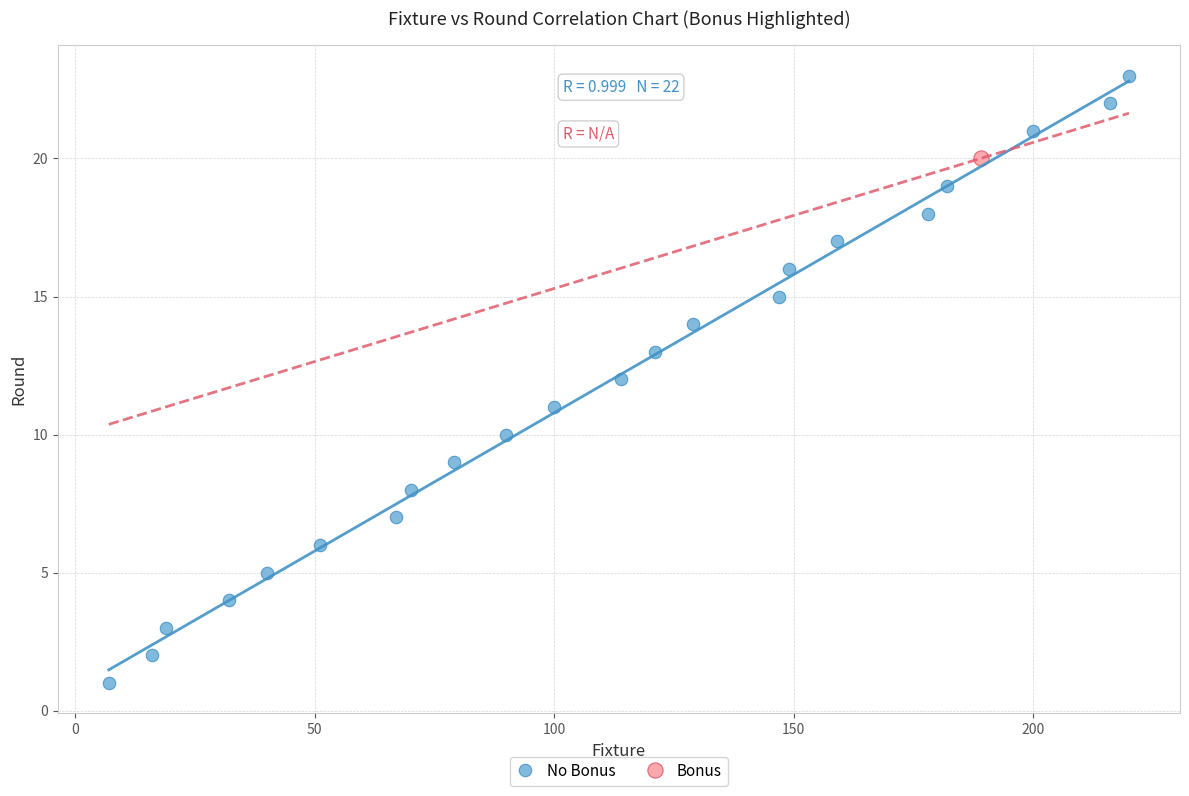

What are all the series names shown in the legend?

No Bonus, Bonus